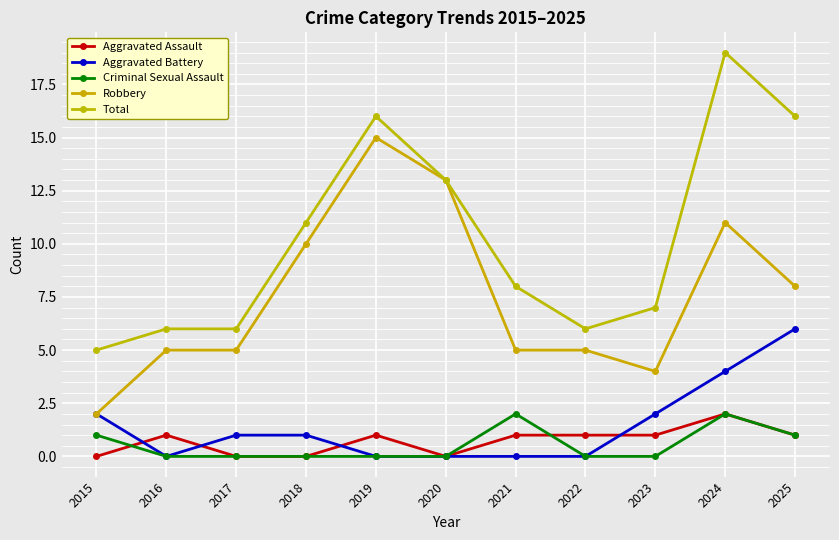

The Total series shows 3 at 2022. True or false?

False